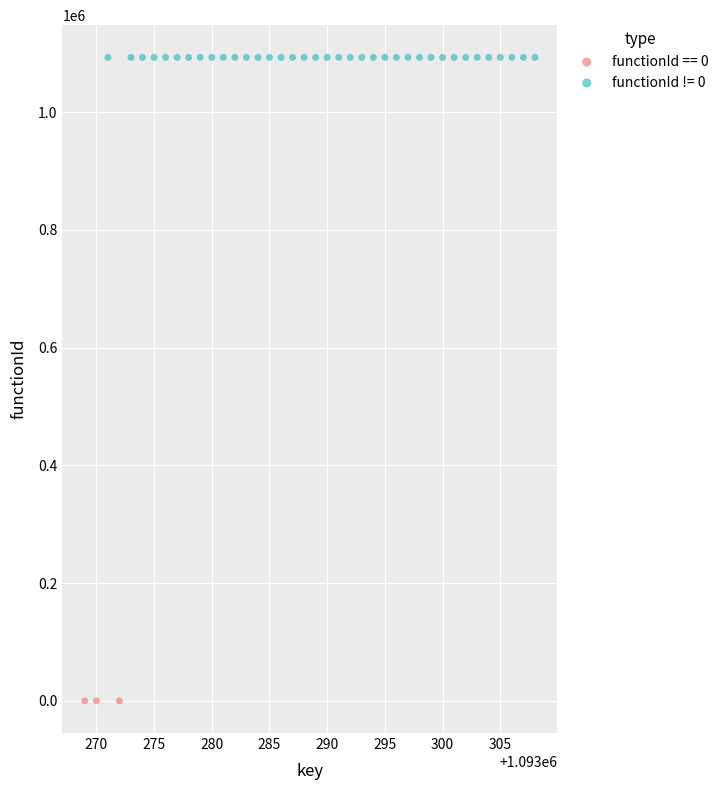

Which series reaches the minimum Y coordinate?

functionId == 0